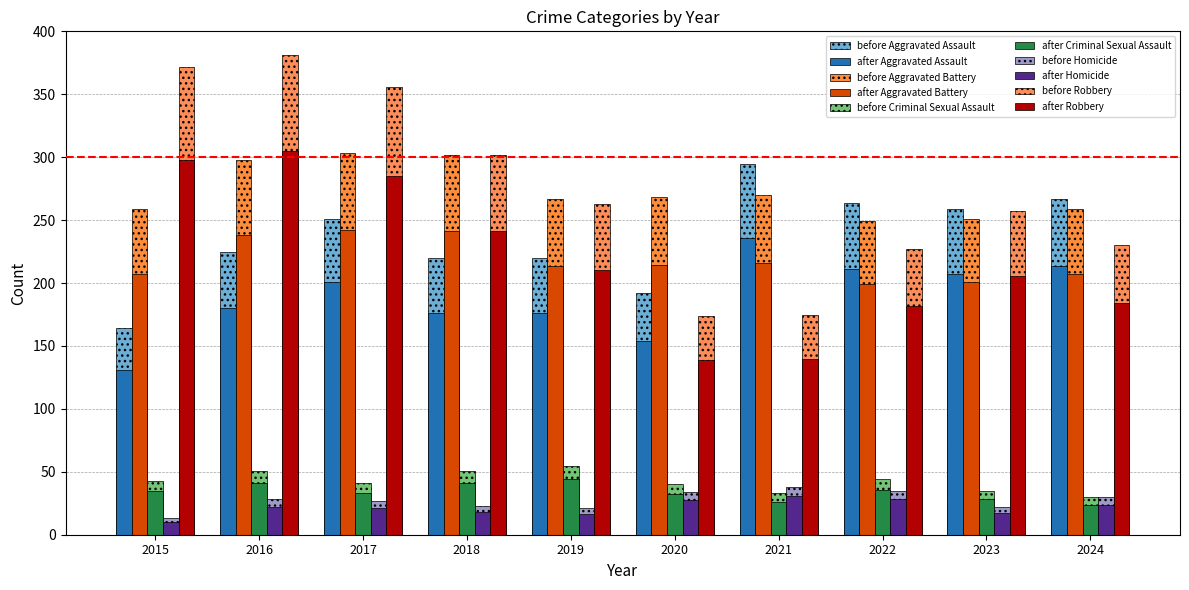

Which label corresponds to the largest value in the chart?

2016